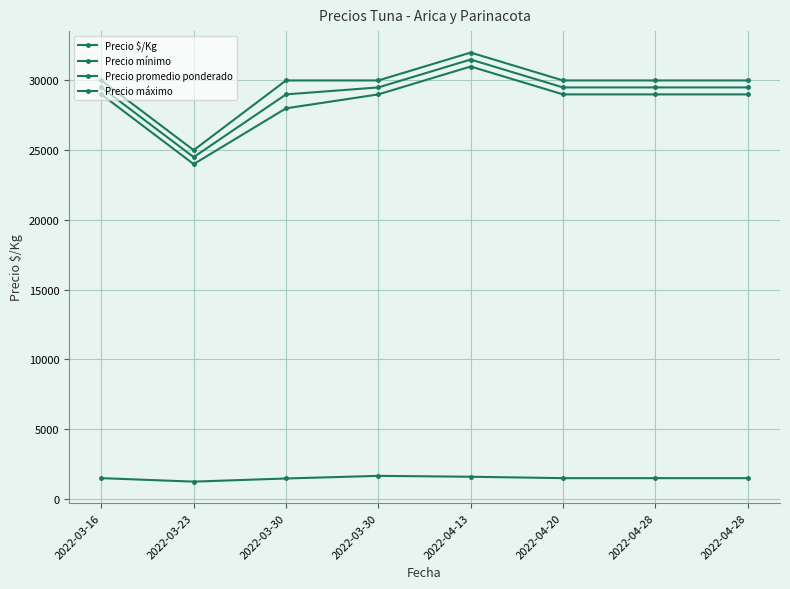

How many categories are shown in the chart?

8